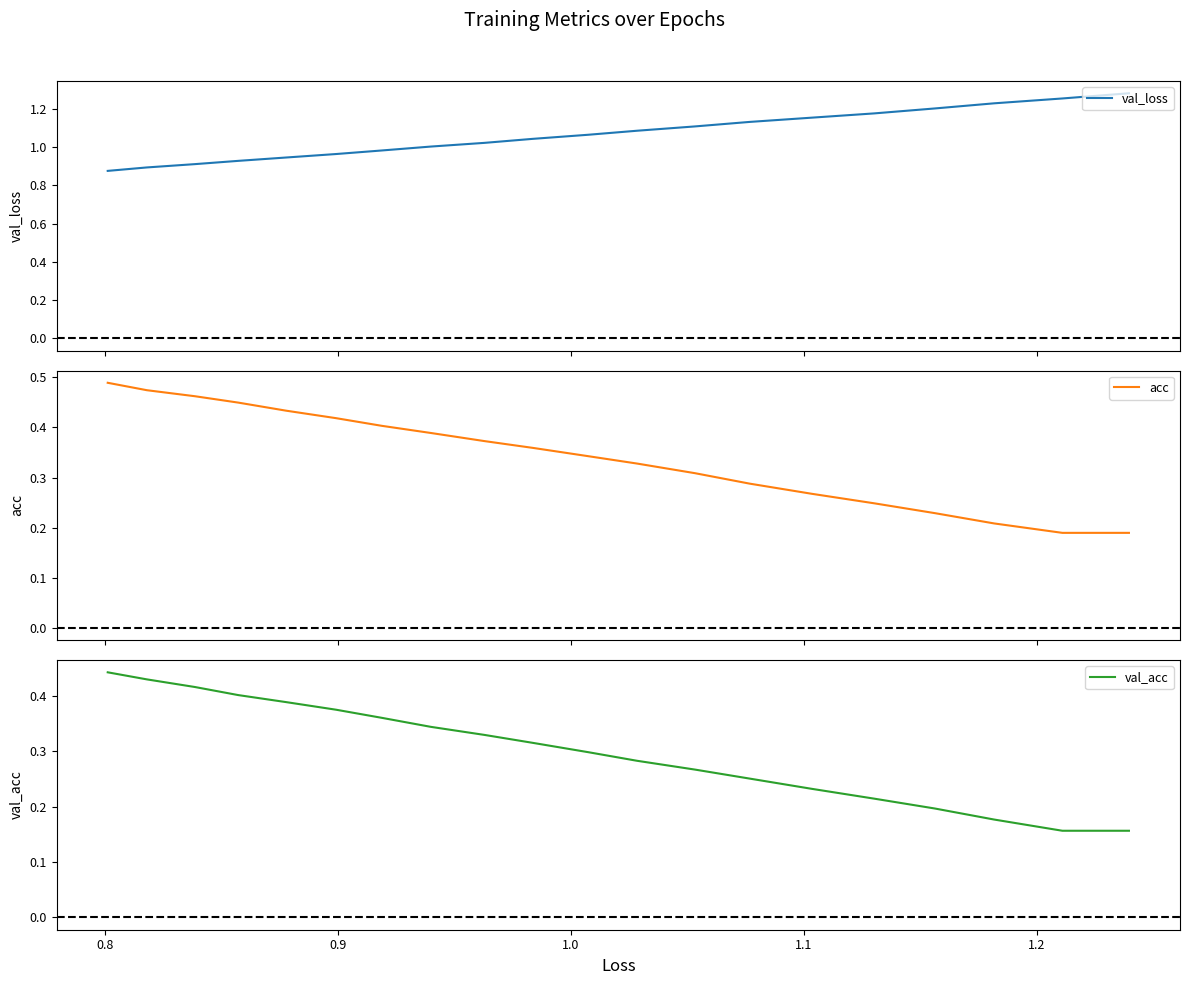

Reading left to right, transcribe all the data shown in this chart.

val_loss: 0.9	0.9	0.9	0.9	0.9	1.0	1.0	1.0	1.0	1.0	1.1	1.1	1.1	1.1	1.2	1.2	1.2	1.2	1.3	1.3
acc: 0.5	0.5	0.5	0.4	0.4	0.4	0.4	0.4	0.4	0.4	0.3	0.3	0.3	0.3	0.3	0.2	0.2	0.2	0.2	0.2
val_acc: 0.4	0.4	0.4	0.4	0.4	0.4	0.4	0.3	0.3	0.3	0.3	0.3	0.3	0.3	0.2	0.2	0.2	0.2	0.2	0.2